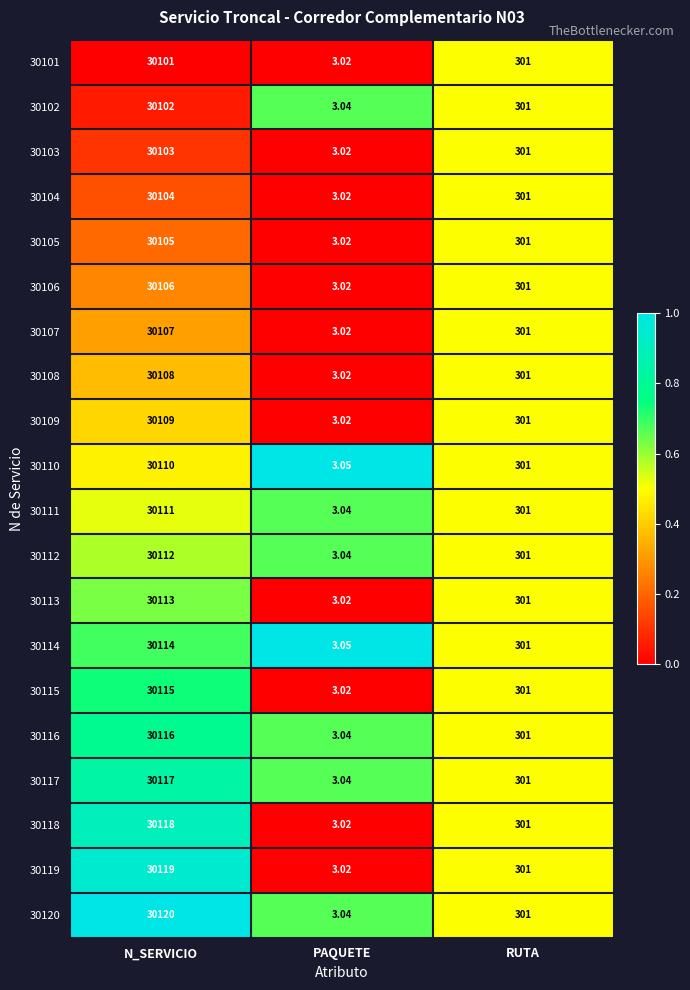

What is the greatest value displayed?

30120.0